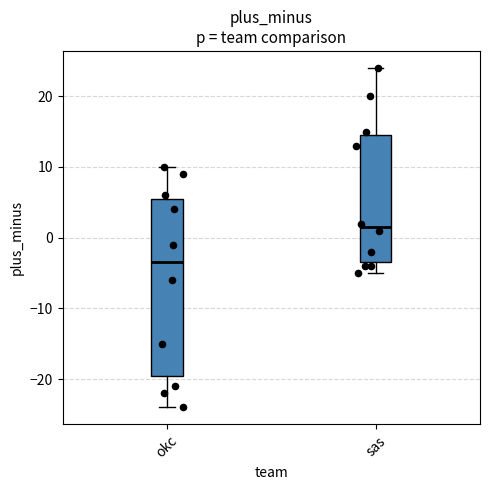

Reading left to right, transcribe this box plot: for each box, give where its median line is, the range the box spans, and where its two whiskers end, as read against the y-axis. The values are not printed on the chart, so give them approximately, as read against the axis.

okc: median -3, box -19 to 6, whiskers -24 to 10
sas: median 2, box -3 to 15, whiskers -5 to 24